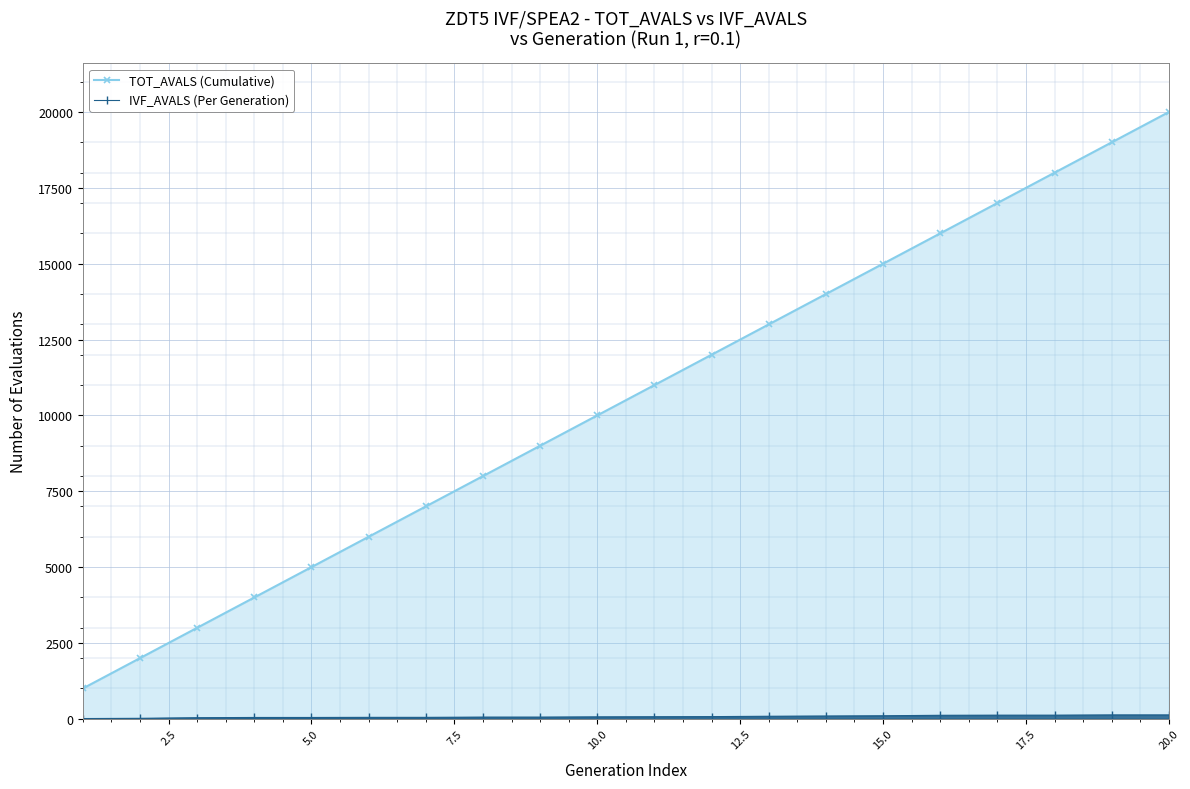

Rank the series by their maximum value, from highest to lowest.

TOT_AVALS (Cumulative), IVF_AVALS (Per Generation)